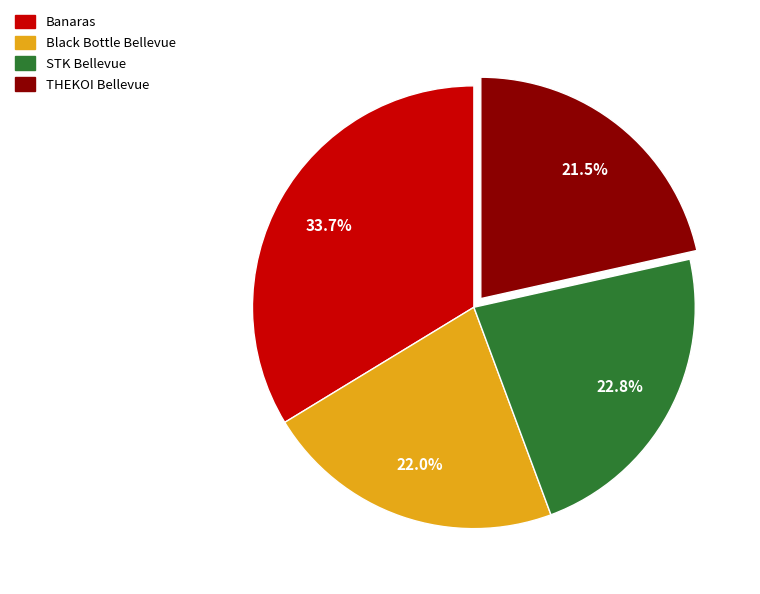

Is there a majority slice in this chart?

No